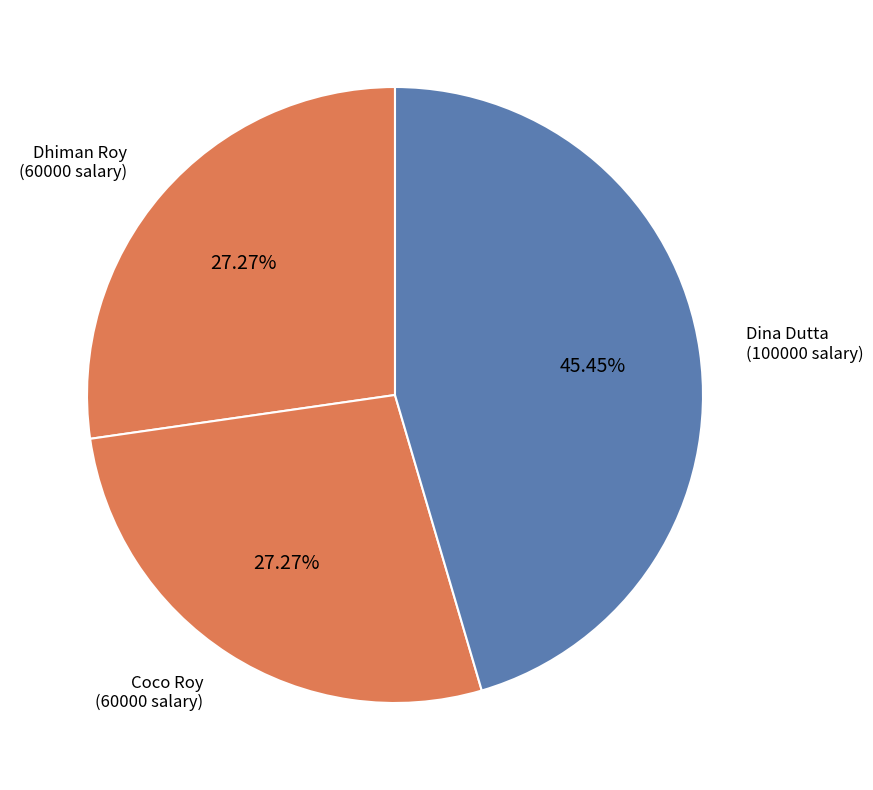

Count the number of slices in the pie.

3